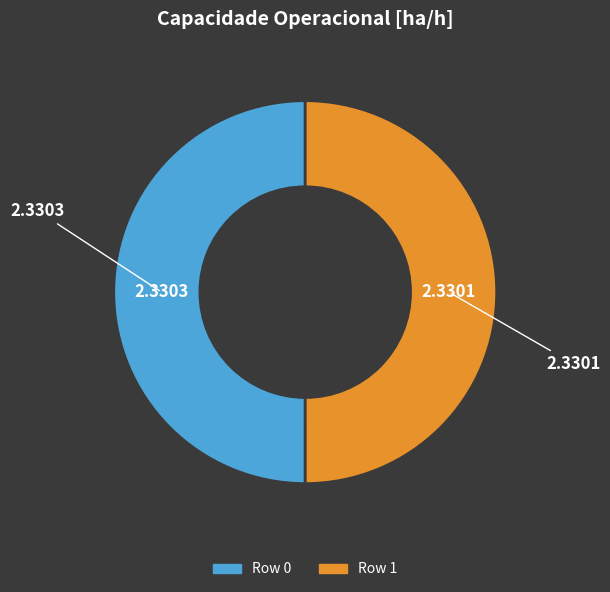

Combined, do Row 0 and Row 1 account for over 50%?

Yes